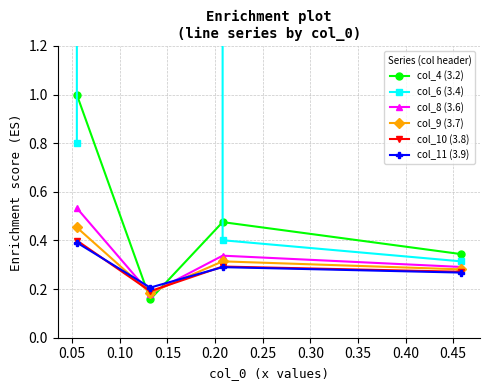

Rank the series by their maximum value, from lowest to highest.

col_11 (3.9), col_10 (3.8), col_9 (3.7), col_8 (3.6), col_4 (3.2), col_6 (3.4)